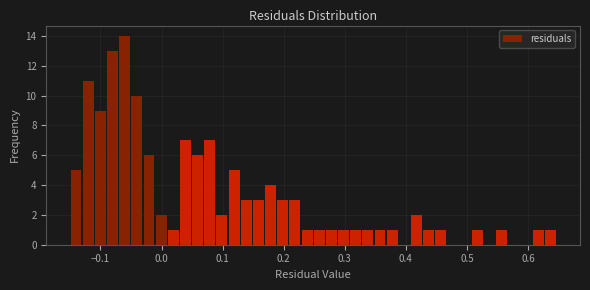

Around what value on the x-axis is the tallest bar? Give the approximate position of its centre, as read against the axis.

-0.06